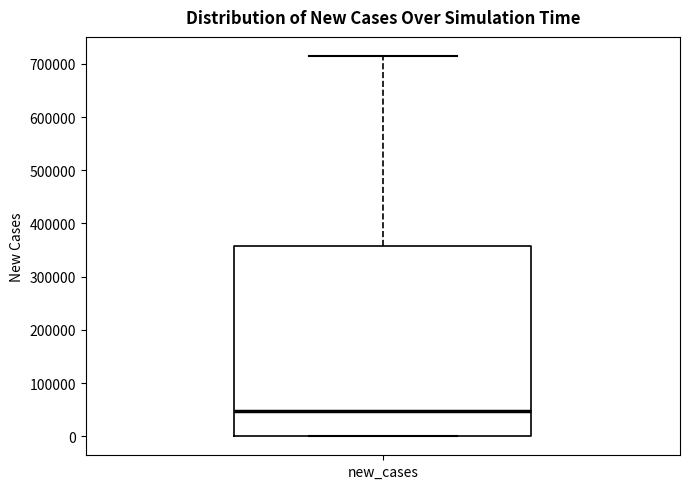

Transcribe this box plot: give where the median line is, the range the box spans, and where the two whiskers end, as read against the y-axis. The values are not printed on the chart, so give them approximately, as read against the axis.

median 50000, box 0 to 360000, whiskers 0 to 720000